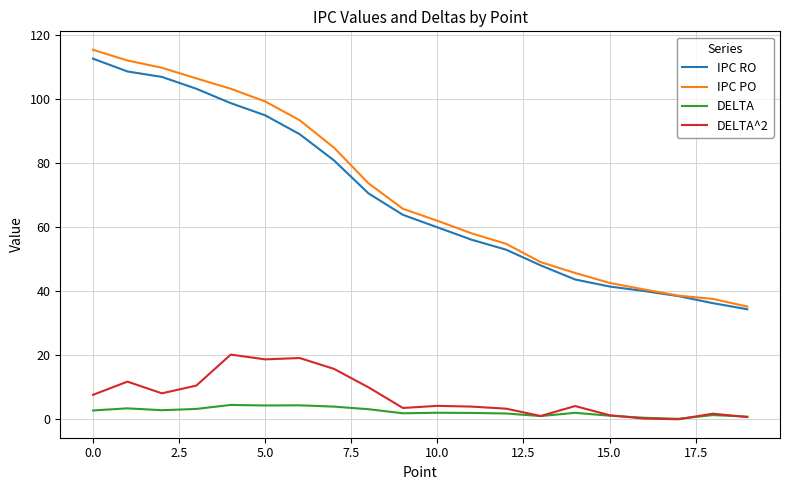

What is the difference between the maximum and minimum values in the DELTA^2 series?

20.2